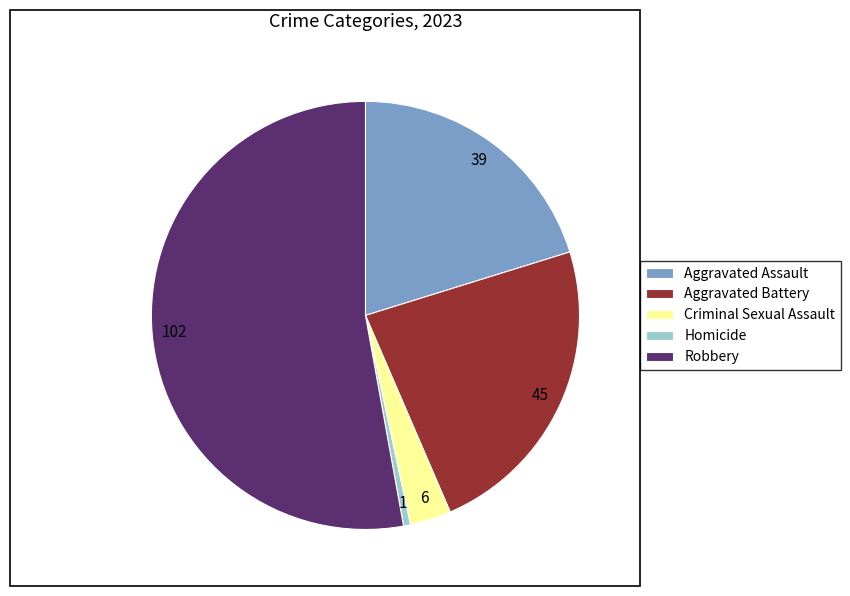

What is the smallest slice in the pie chart?

Homicide